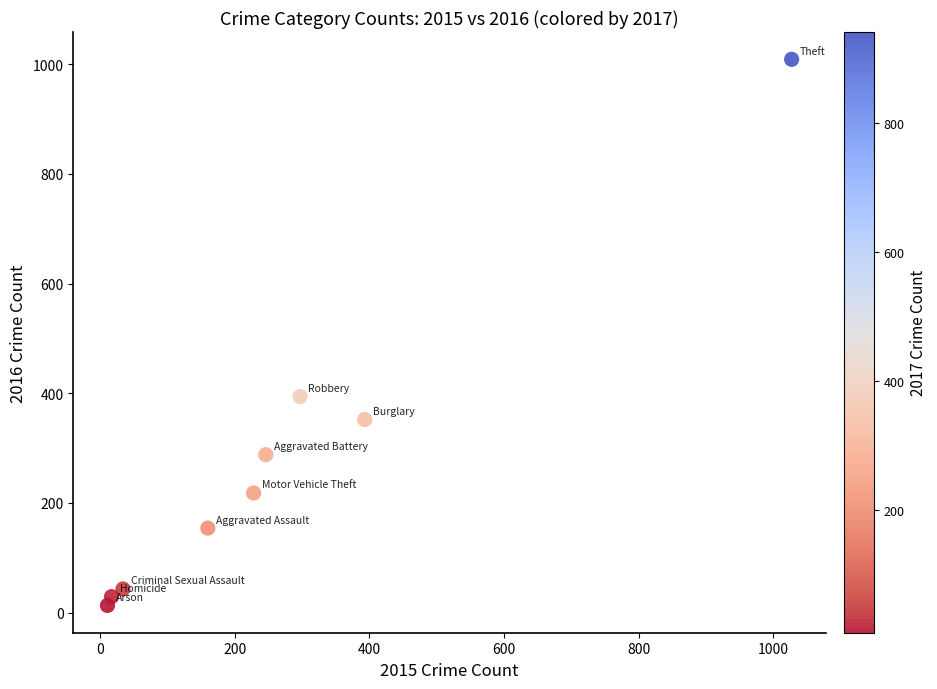

What is the average Y value?

278